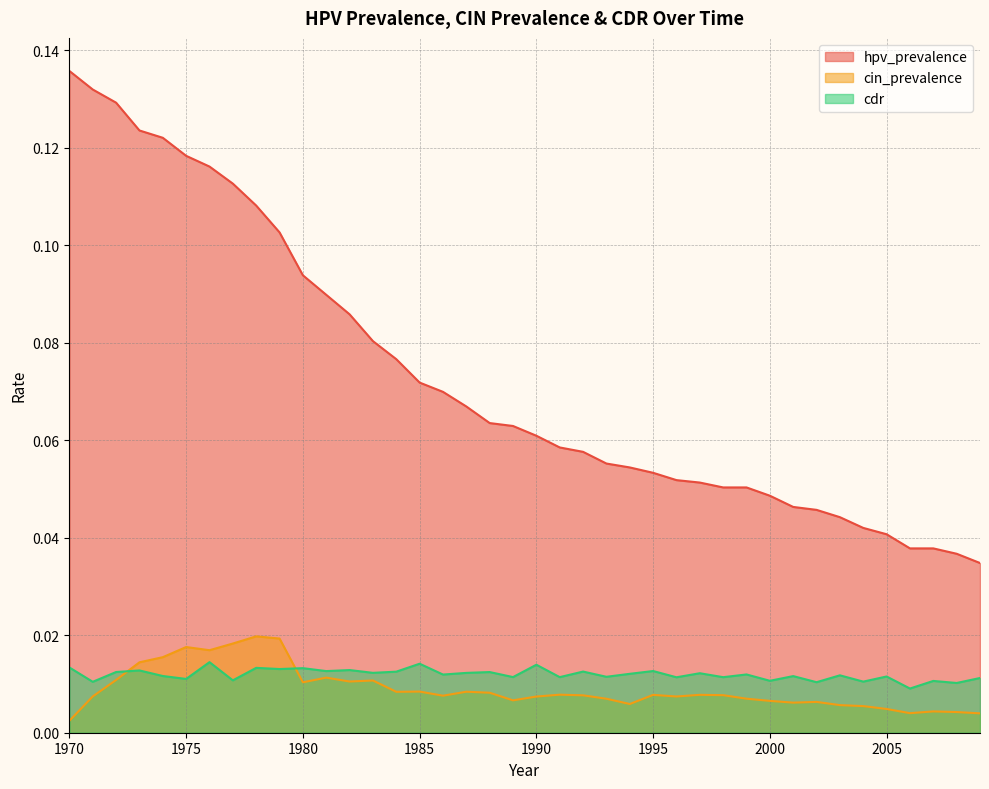

Which label corresponds to the largest value in the chart?

1970